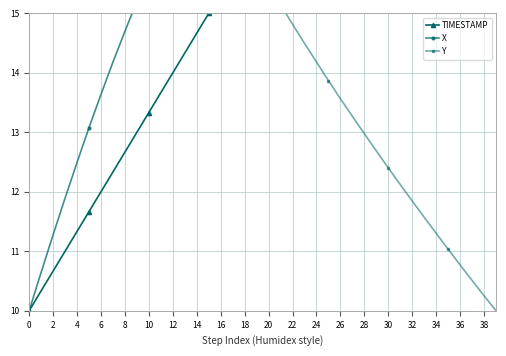

How many values in the X series are below 19?

19